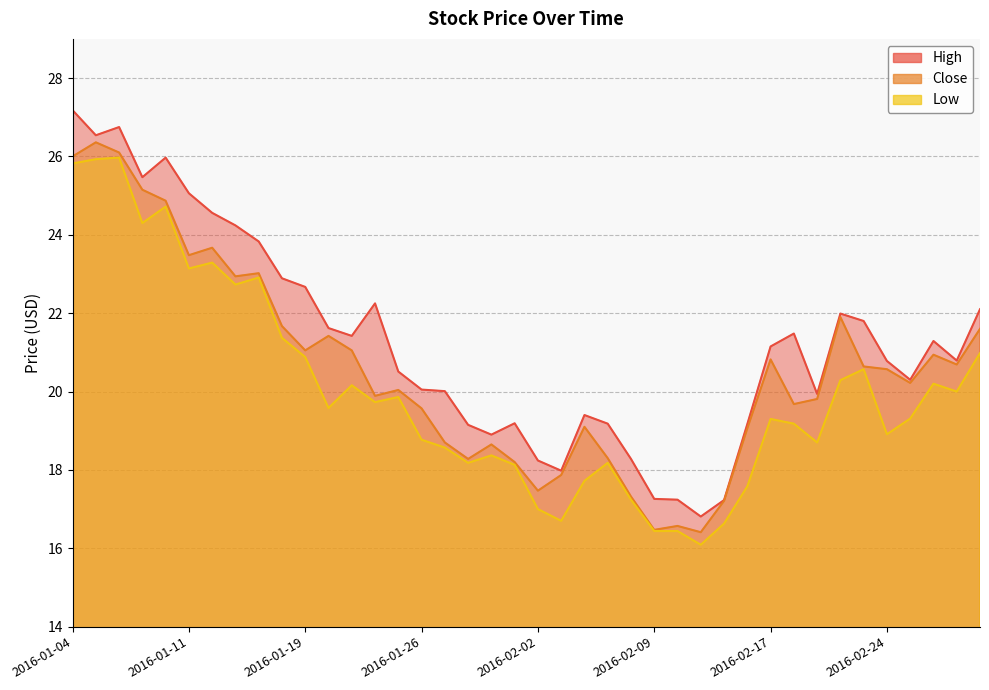

What are all the series names shown in the legend?

High, Close, Low